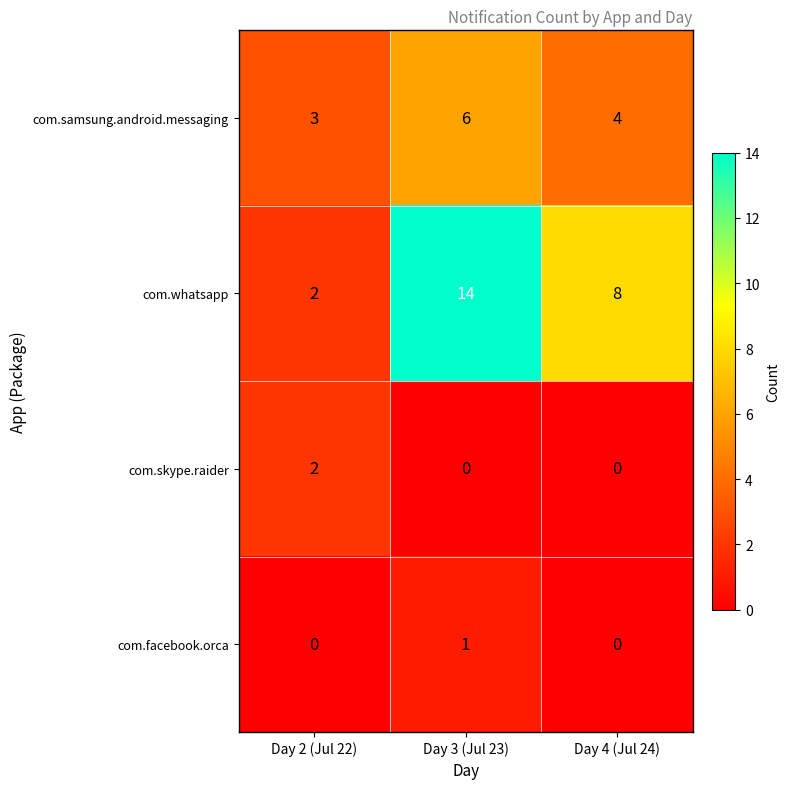

Rank the series by their maximum value, from highest to lowest.

com.whatsapp, com.samsung.android.messaging, com.skype.raider, com.facebook.orca